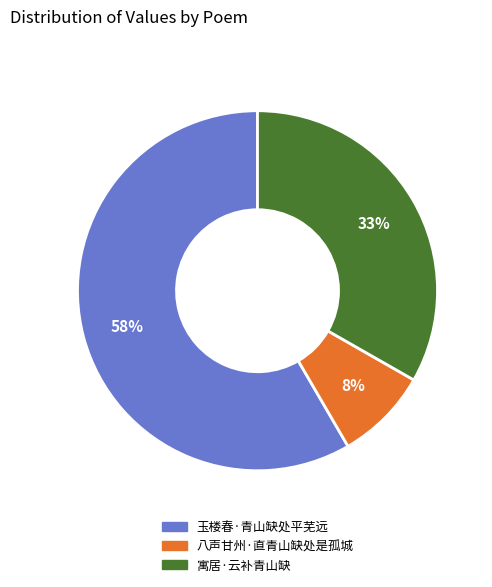

What is the ratio of the value at 八声甘州·直青山缺处是孤城 to the value at 玉楼春·青山缺处平芜远?

0.1